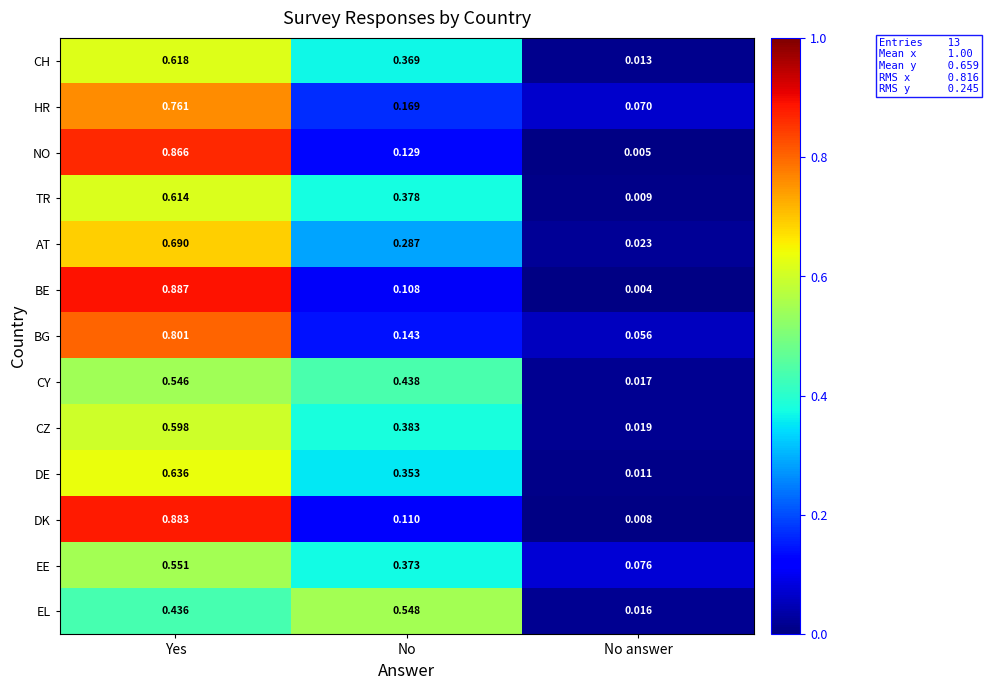

Which series changed the most between Yes and No?

BE